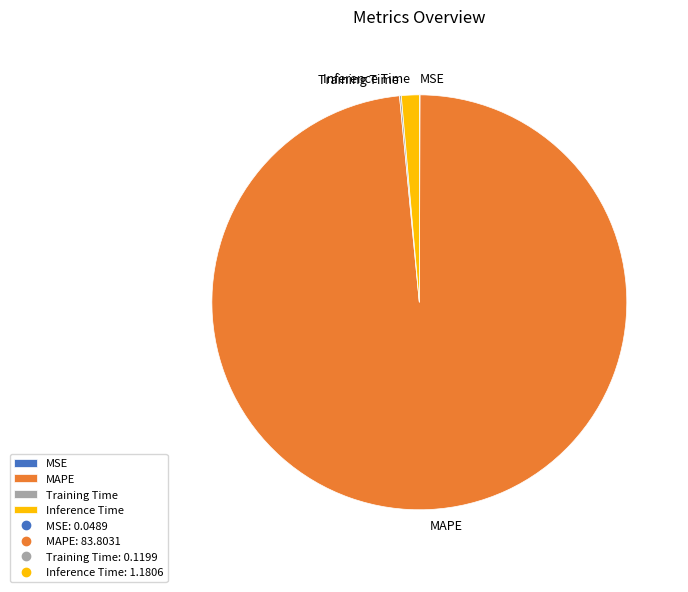

True or false: MAPE accounts for 98% of the total.

True